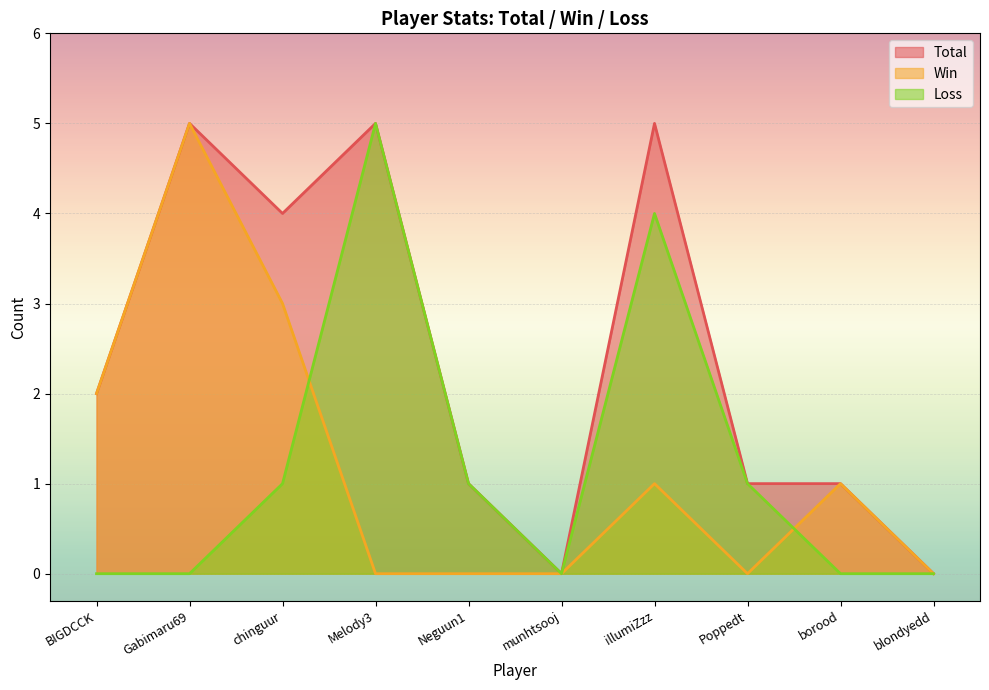

What is the average value of the Total series?

2